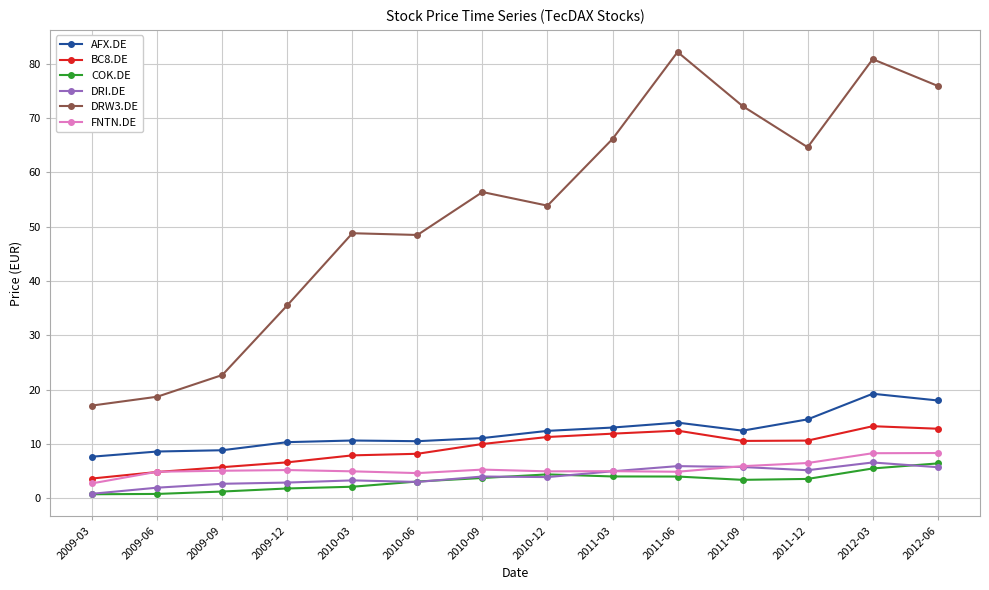

True or false: COK.DE and BC8.DE intersect in this chart.

False